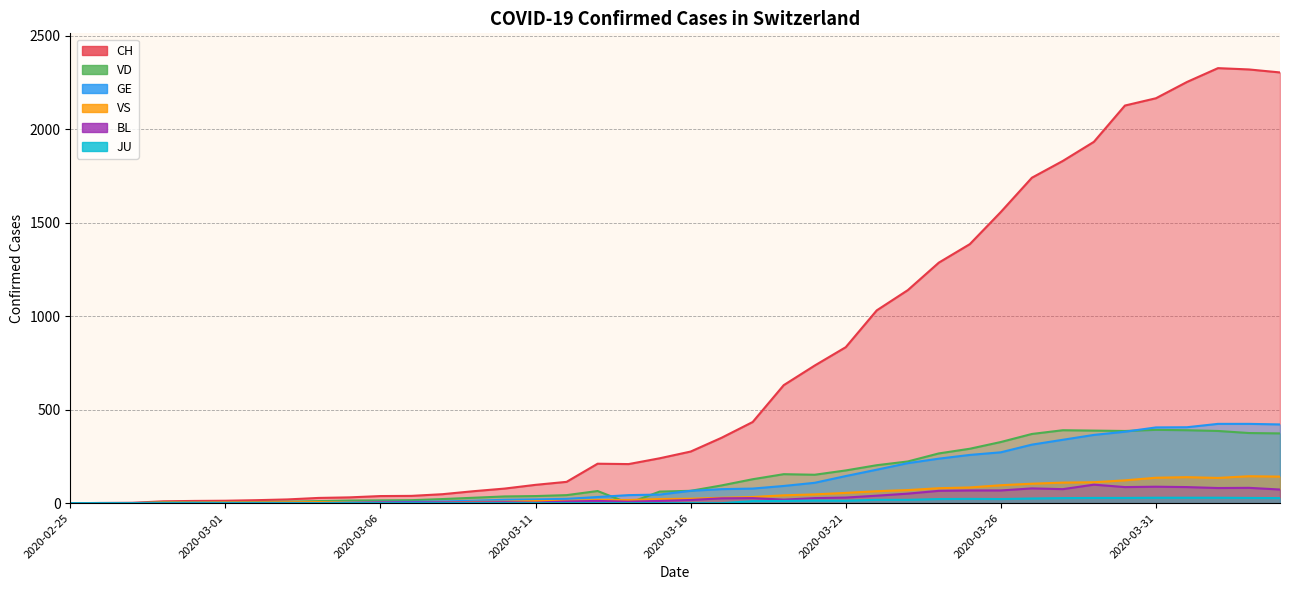

What is the label of the 35th point from the right?

2020-03-01